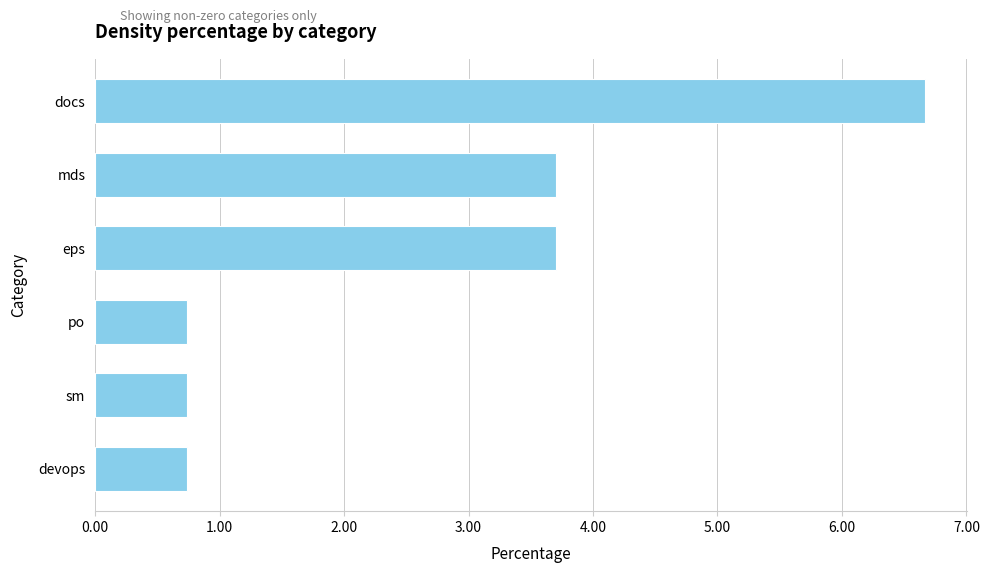

Which category has the highest value across all series?

docs